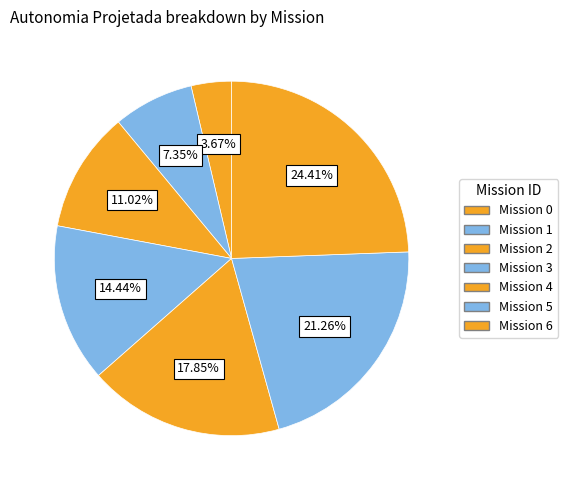

How many segments does this pie chart have?

7